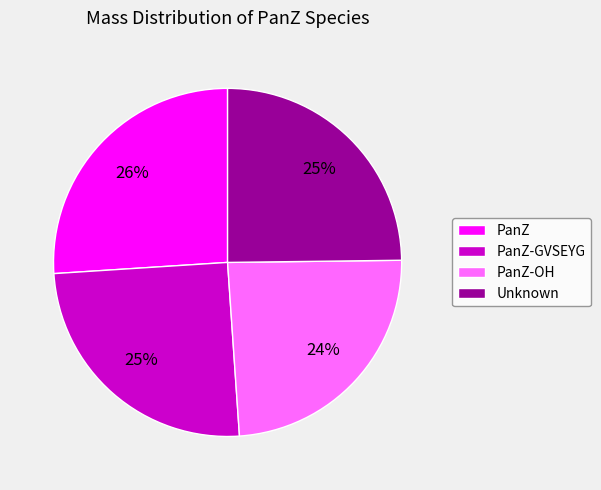

Does any single category account for the majority?

No